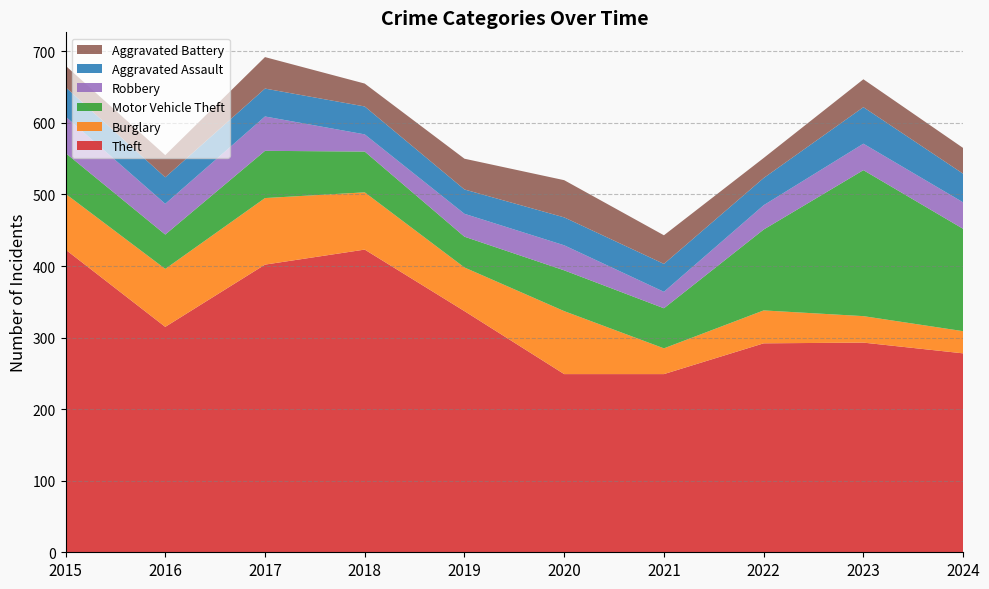

Reading left to right, extract all data points from this chart.

Theft: 2015=423	2016=315	2017=402	2018=423	2019=337	2020=249	2021=249	2022=292	2023=293	2024=278
Burglary: 2015=78	2016=81	2017=93	2018=80	2019=61	2020=88	2021=36	2022=46	2023=37	2024=31
Motor Vehicle Theft: 2015=57	2016=48	2017=66	2018=57	2019=43	2020=57	2021=56	2022=113	2023=204	2024=143
Robbery: 2015=51	2016=43	2017=48	2018=24	2019=32	2020=35	2021=23	2022=34	2023=37	2024=37
Aggravated Assault: 2015=41	2016=37	2017=39	2018=39	2019=34	2020=39	2021=39	2022=38	2023=51	2024=40
Aggravated Battery: 2015=30	2016=31	2017=44	2018=32	2019=43	2020=52	2021=40	2022=28	2023=39	2024=36